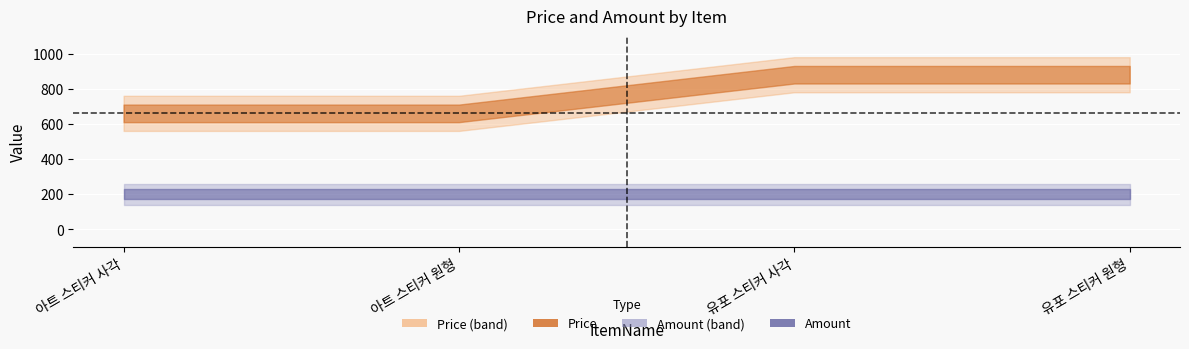

What position from the right is 아트 스티커 원형?

3